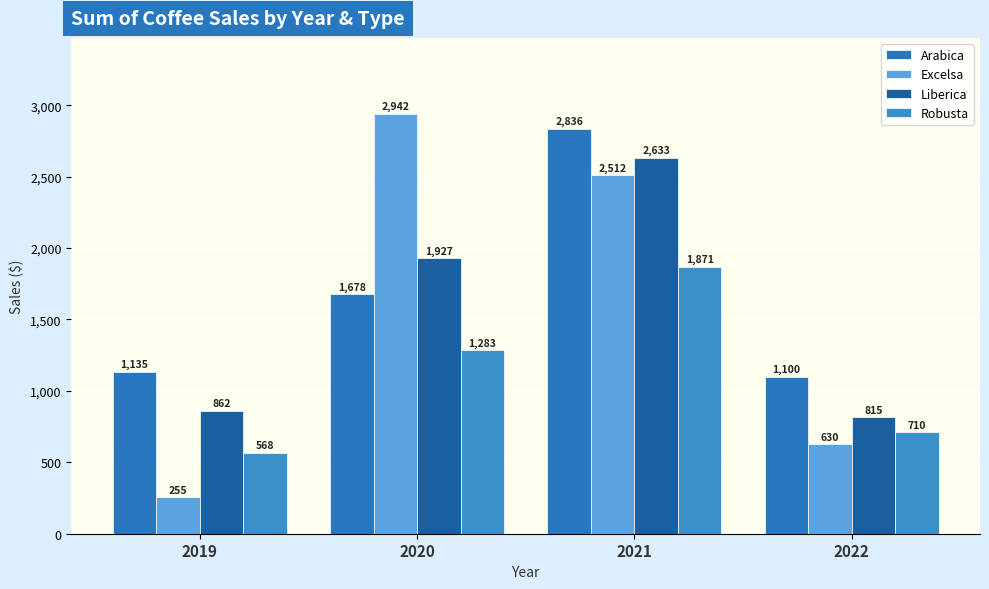

What is the sum of the Robusta values at 2020 and 2022?

1993.6